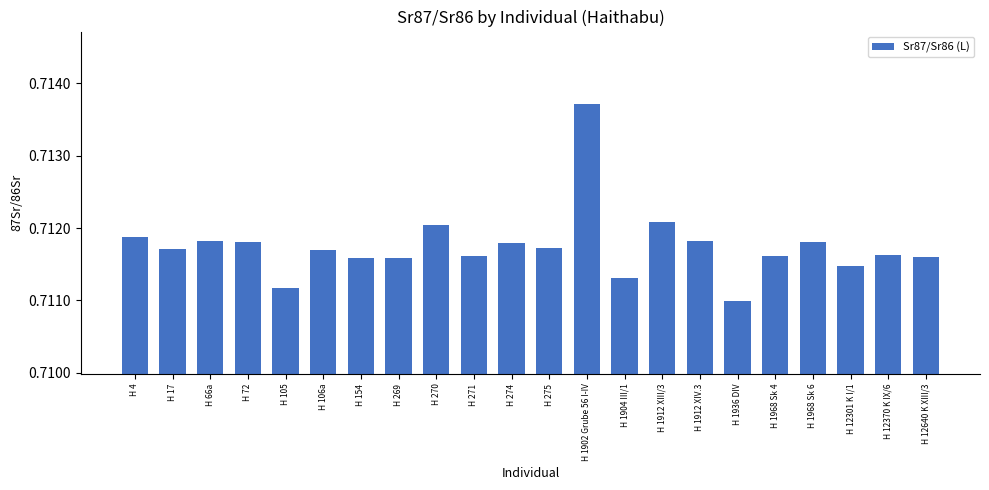

How many distinct data groups are displayed?

1